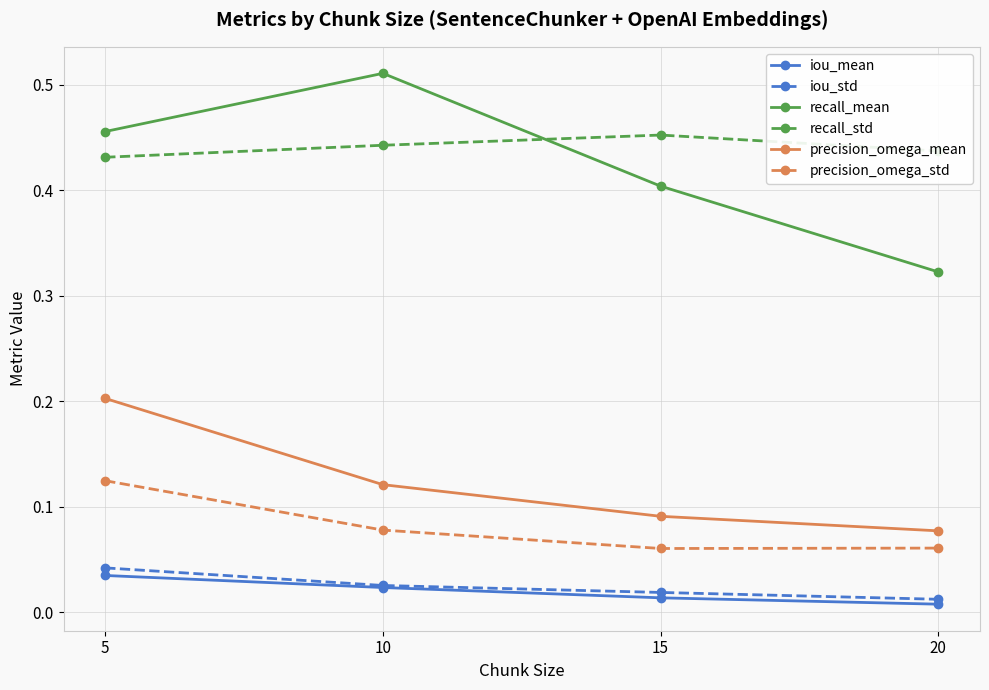

How many intersections are there between recall_mean and recall_std?

1